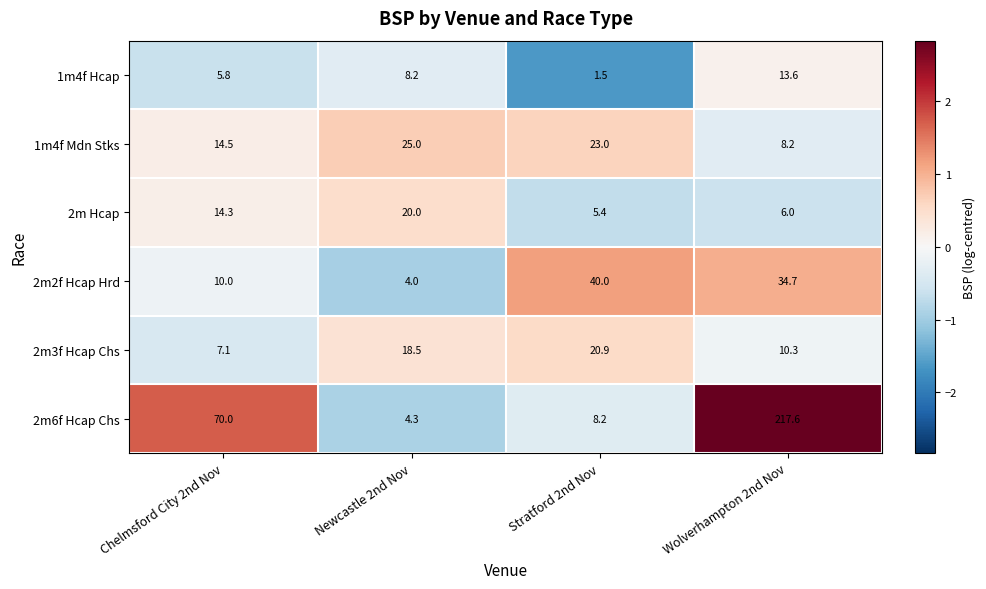

At how many categories does at least one series exceed 1?

4